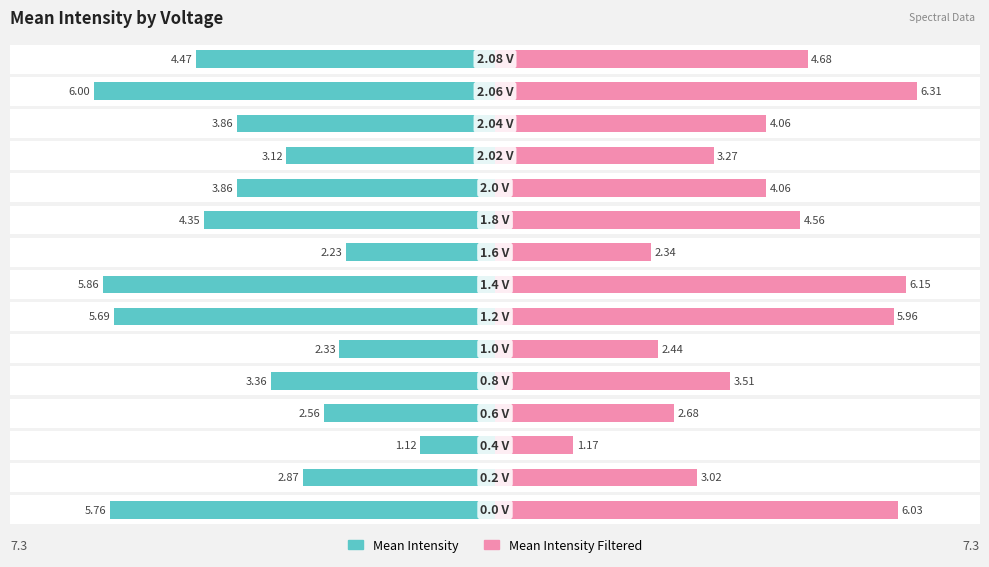

The Mean Intensity Filtered series shows 2.0 at 2. True or false?

False